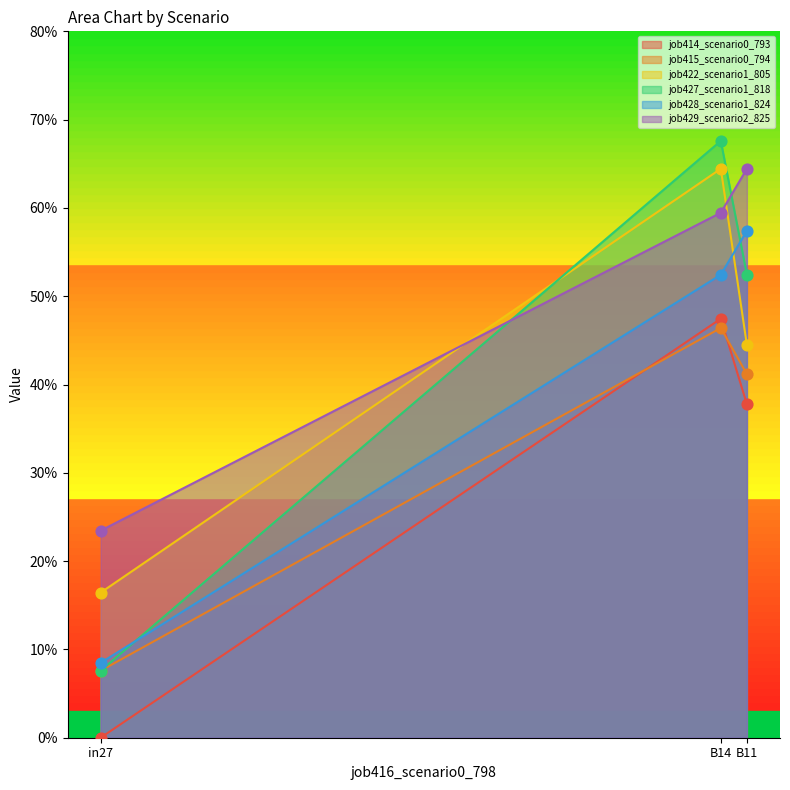

At which category is the sum across all series the highest?

B14